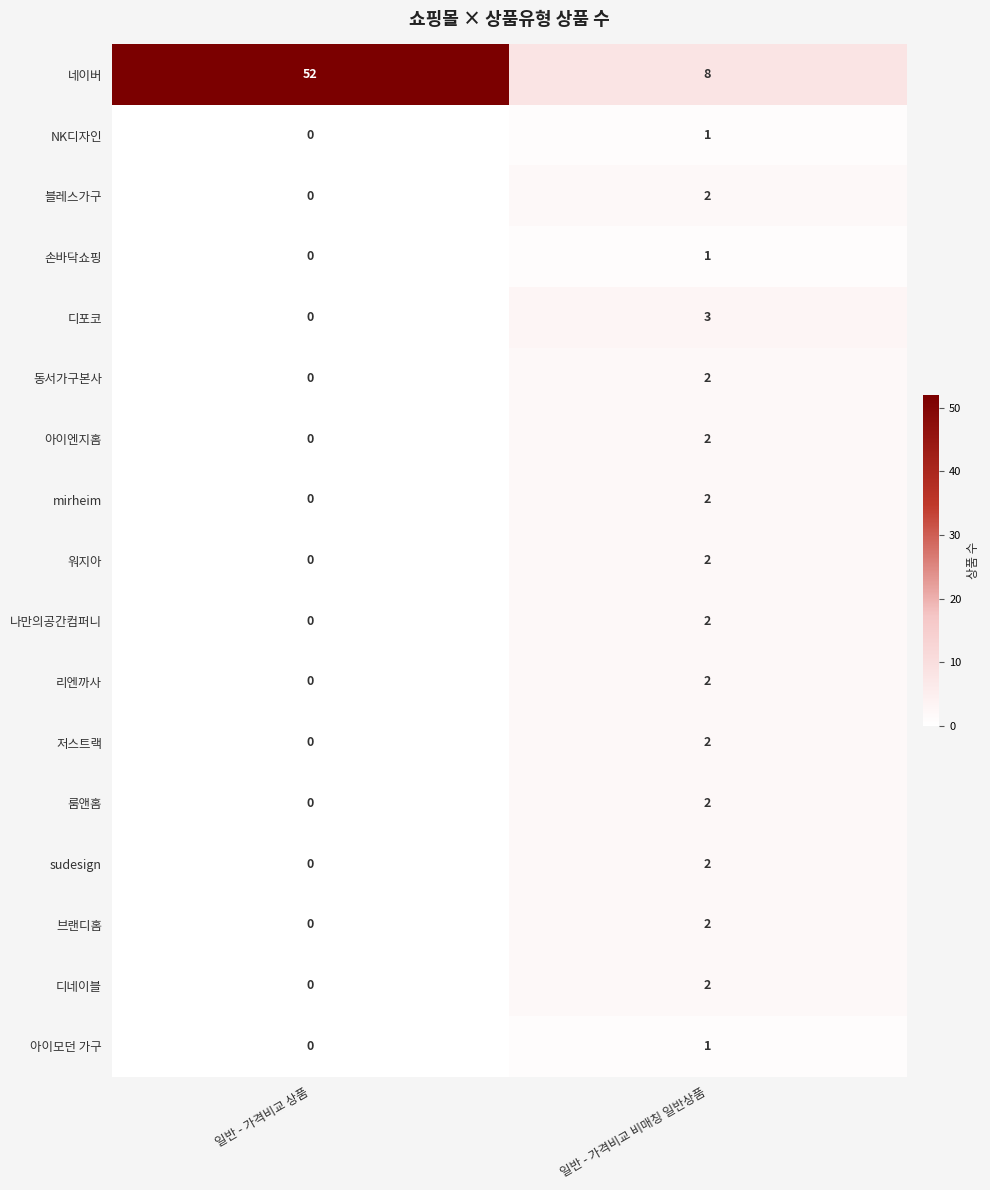

Is it true that sudesign equals 1 at 일반 - 가격비교 비매칭 일반상품?

False